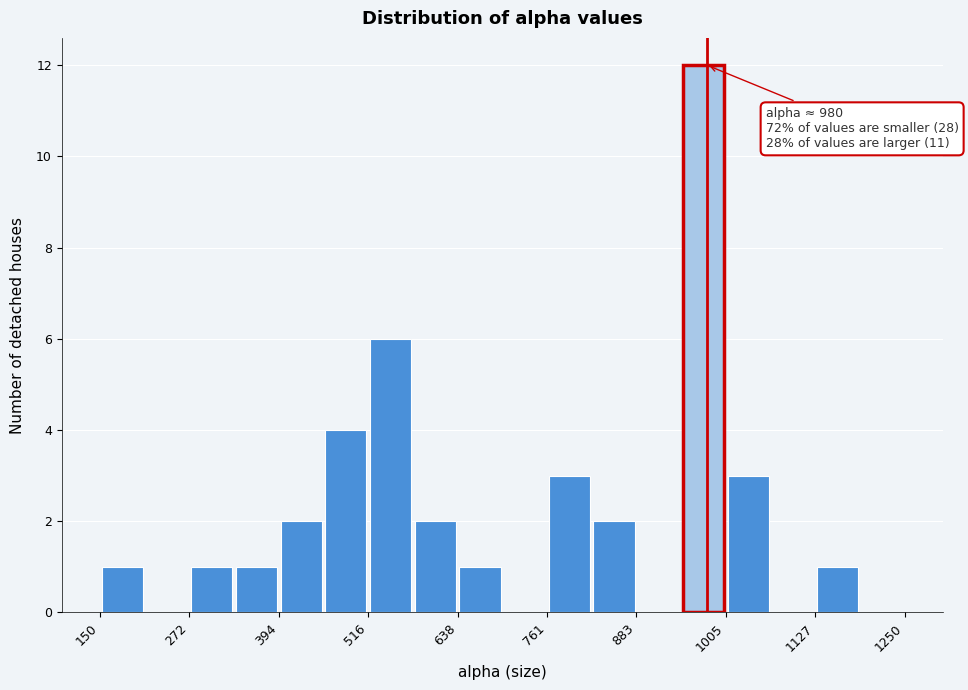

Read against the x-axis, roughly where is the centre of the tallest bar?

980